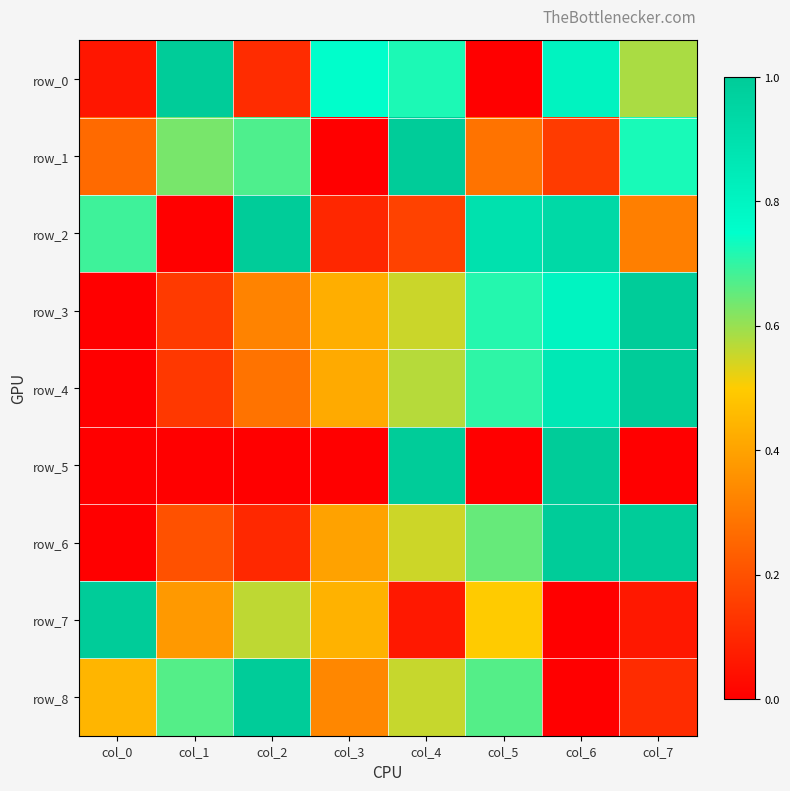

Where is row_2 nearest to the value 0?

col_1